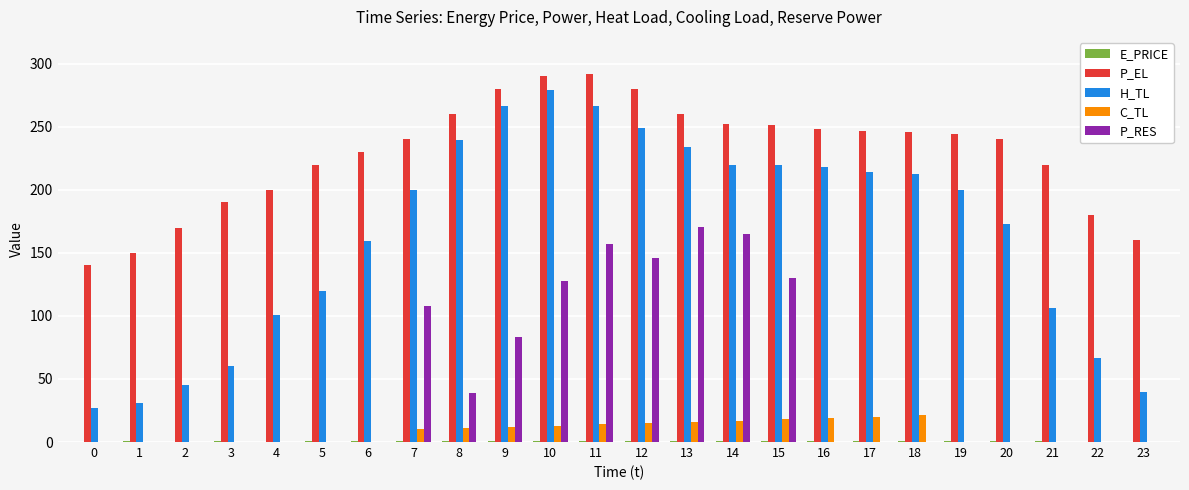

Between 0 and 3, which series saw the biggest shift?

P_EL